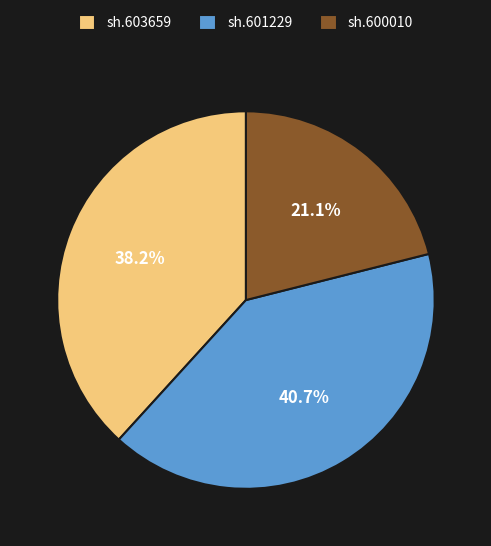

Rank the categories by value from lowest to highest.

sh.600010, sh.603659, sh.601229